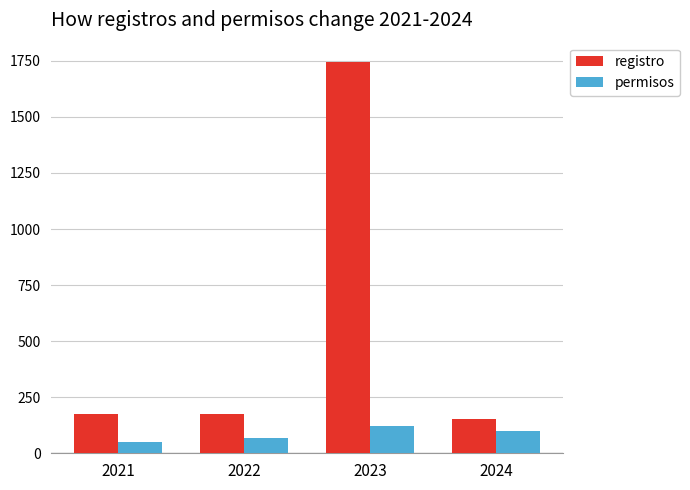

Is the value of permisos at 2021 greater than the value of registro at 2021?

No